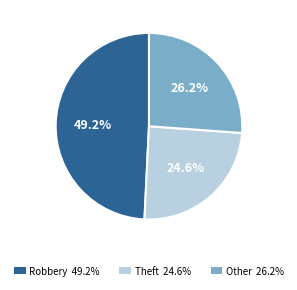

Is there a majority slice in this chart?

No